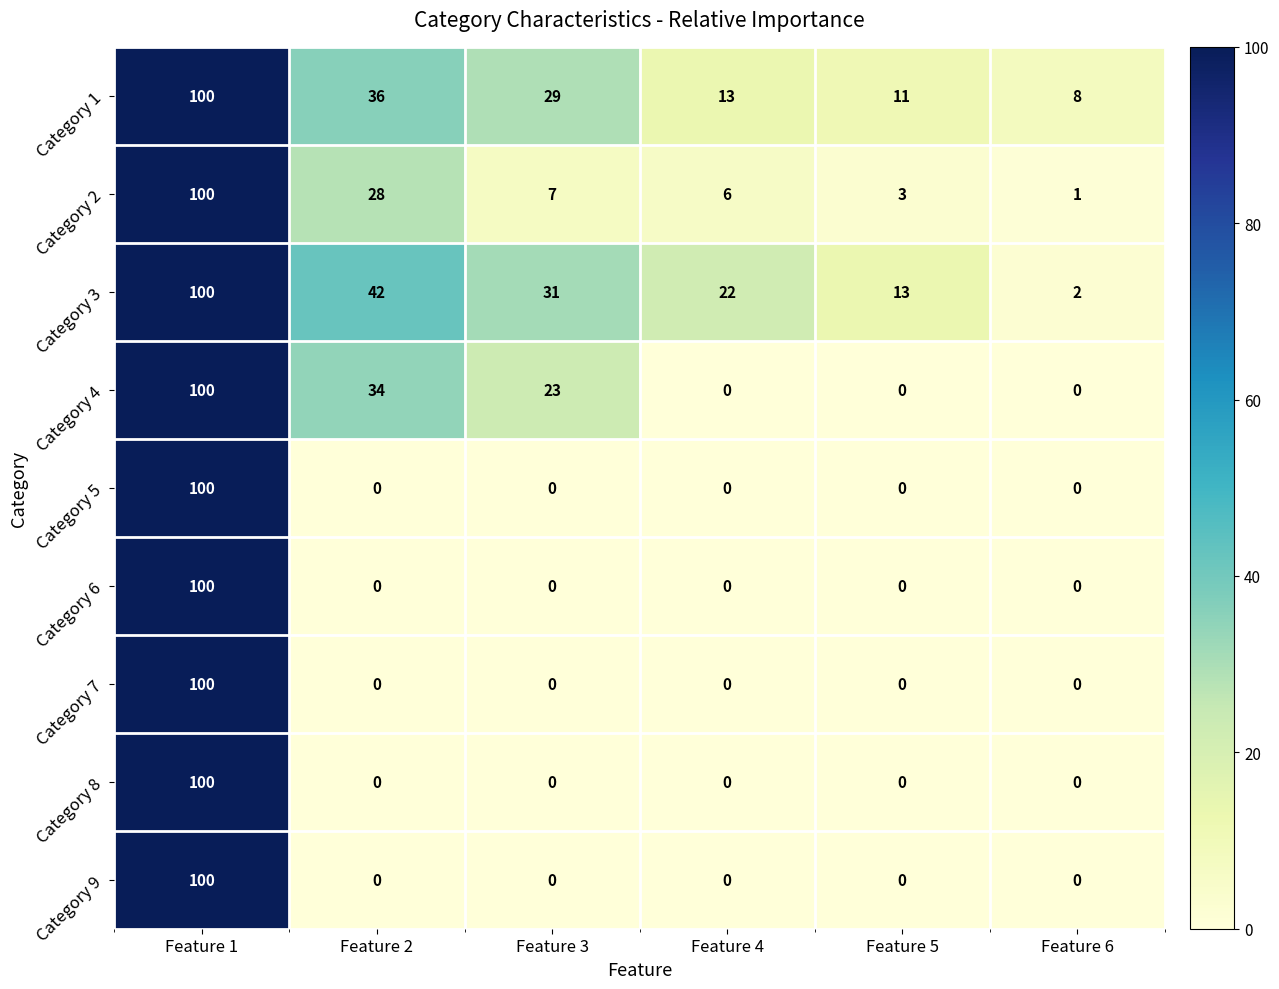

What is the approximate value of Category 1 at Feature 1, to the nearest 10?

100